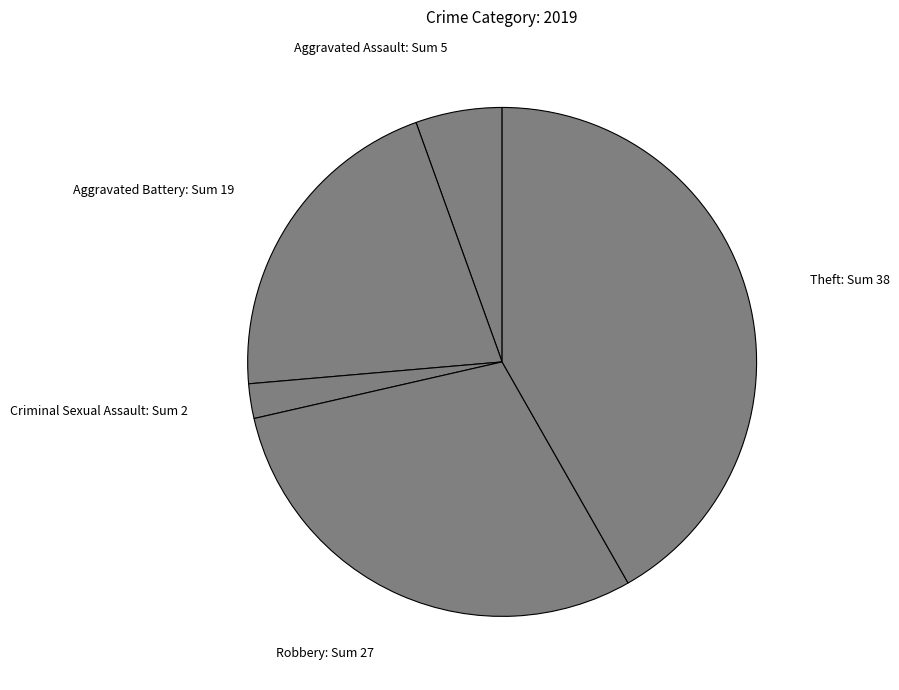

Count the number of slices in the pie.

5